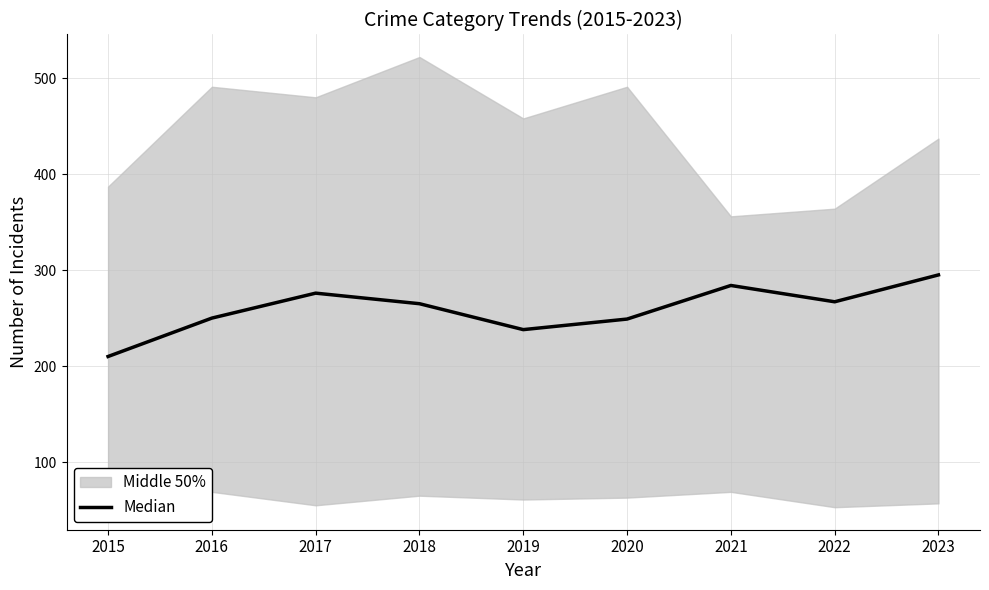

Rank the categories by value from lowest to highest.

2015, 2019, 2020, 2016, 2018, 2022, 2017, 2021, 2023